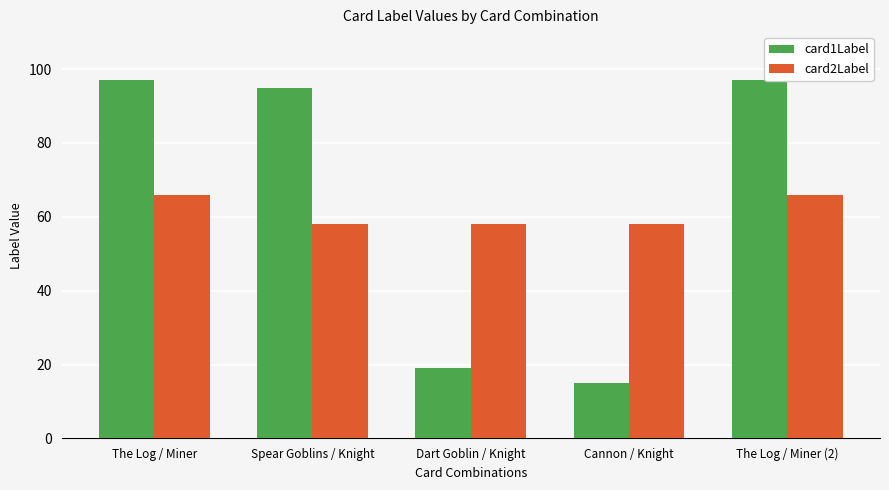

At which label does card1Label first exceed 95?

The Log / Miner